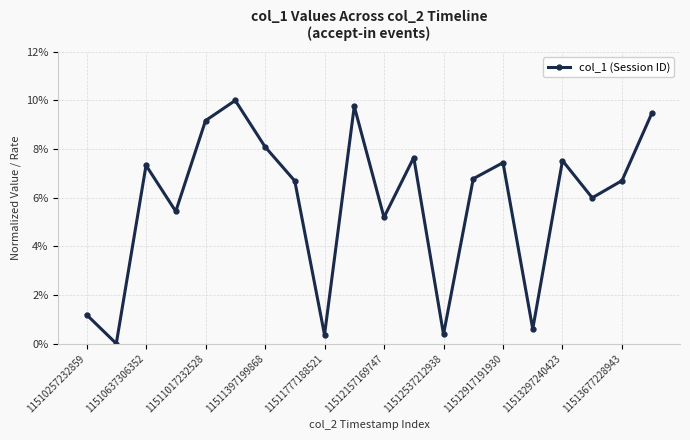

True or false: the data has more than 1 interior local peaks.

True